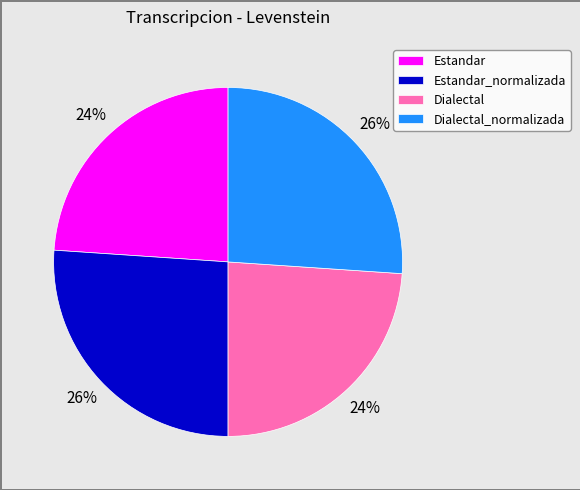

Is it true that Dialectal is 24% of the pie?

True